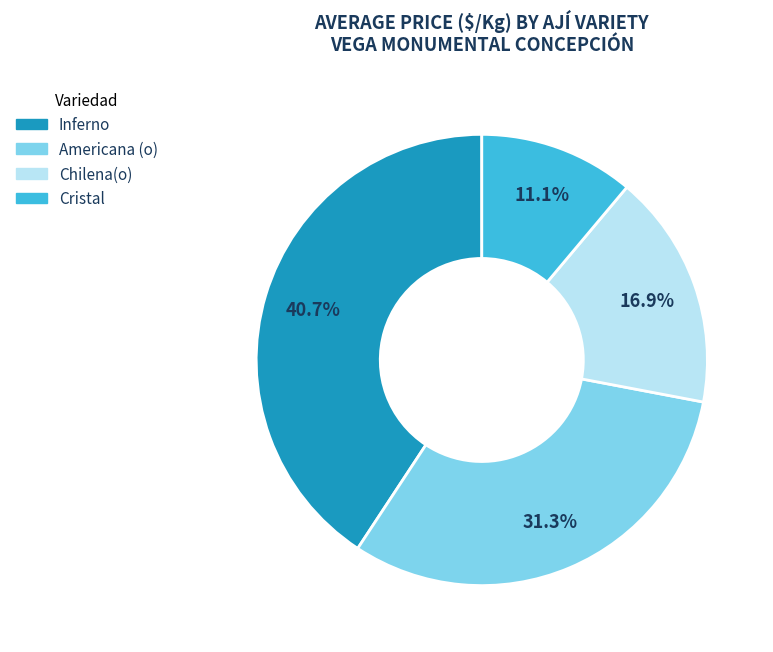

To the nearest percent, what percentage of the pie is Cristal?

11%